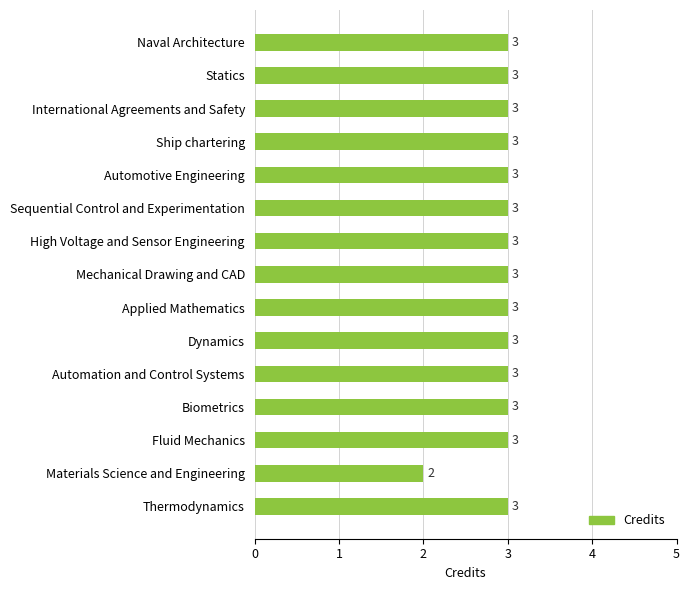

Reading top to bottom, extract all data points from this chart.

3	3	3	3	3	3	3	3	3	3	3	3	3	2	3